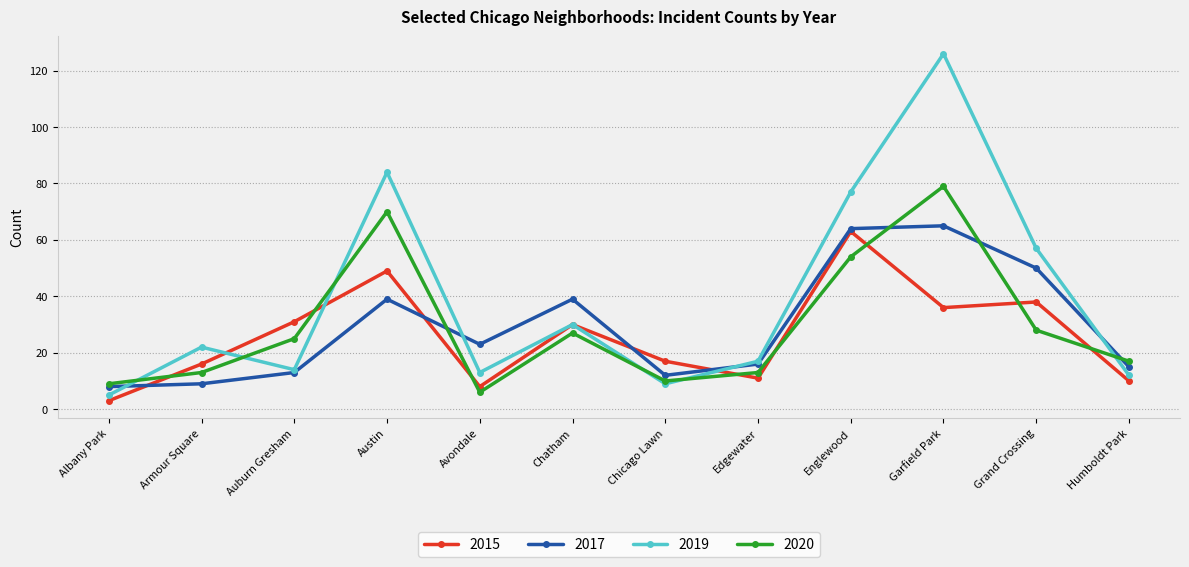

What is the difference between the maximum and minimum values in the 2015 series?

60